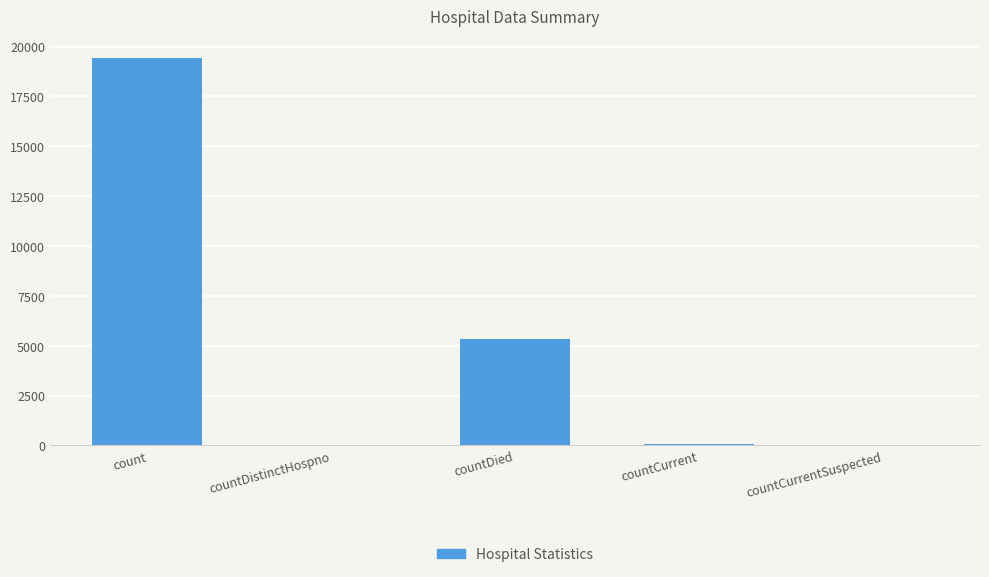

How many series are shown in this chart?

1